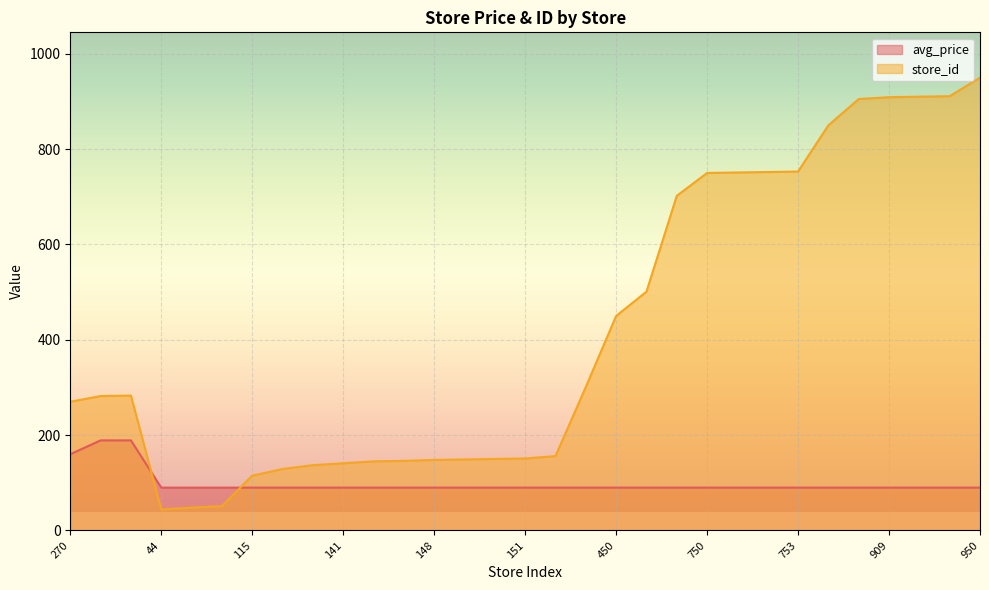

After their last crossing, which series has the higher values: avg_price or store_id?

store_id